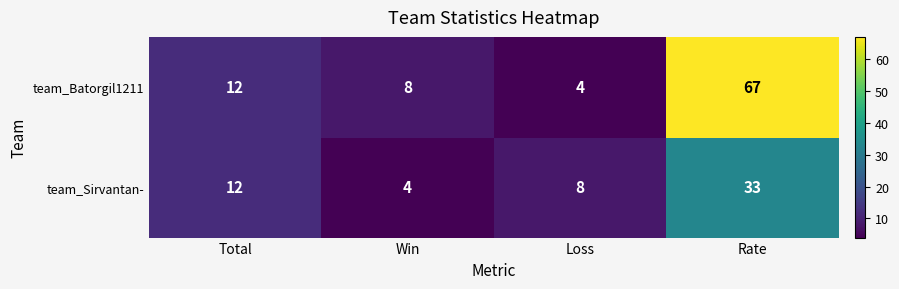

Where is team_Sirvantan- nearest to the value 18?

Total